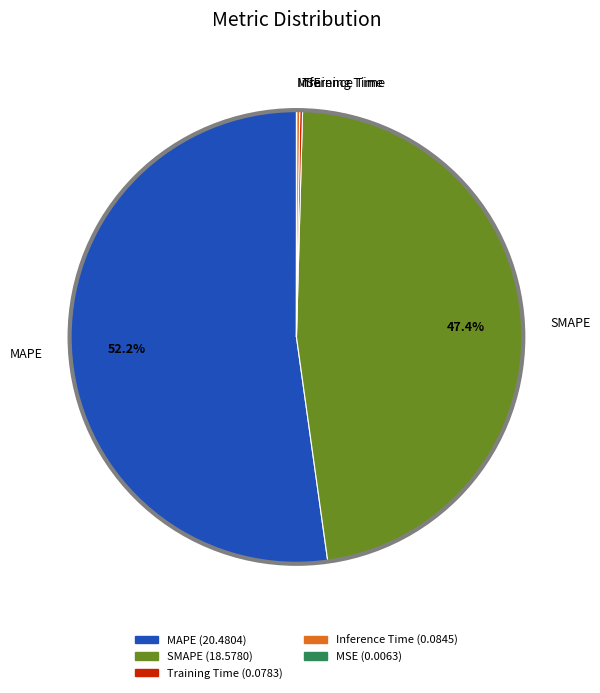

True or false: SMAPE accounts for 47% of the total.

True